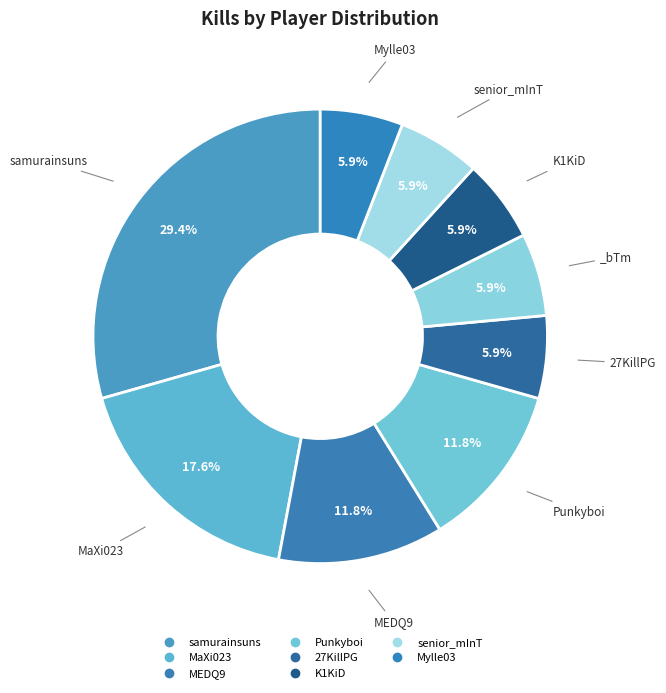

How many segments does this pie chart have?

9